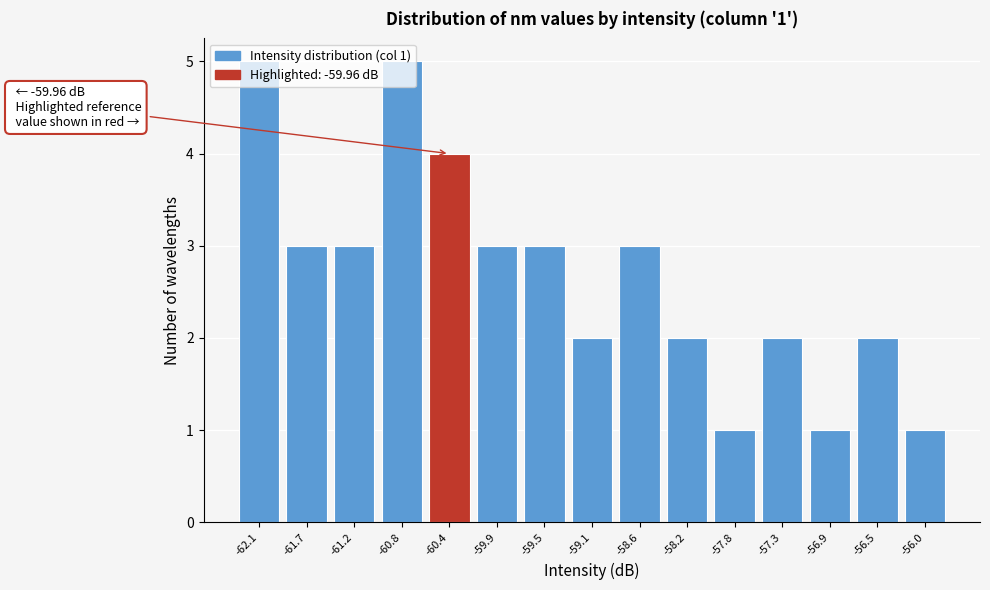

What is the sum of the values at -61.2 and -56.5?

5